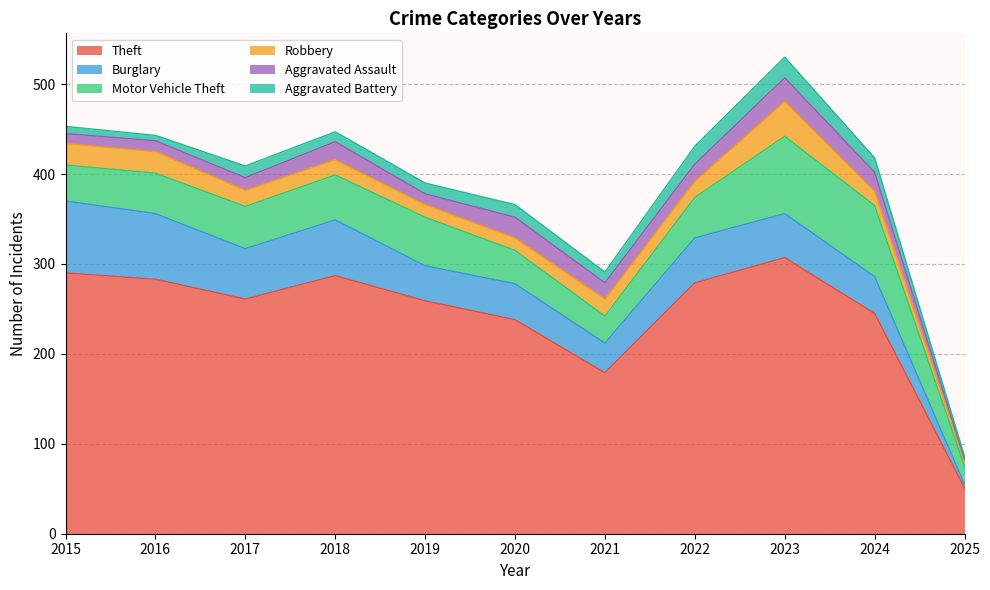

At how many categories does at least one series exceed 95?

10